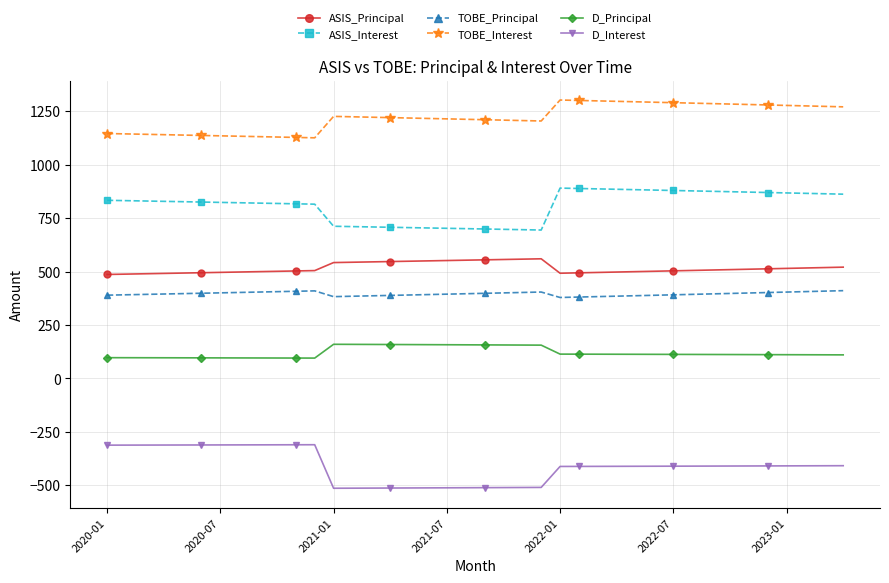

What is the value of the TOBE_Principal point at the 26th from the left?

380.6